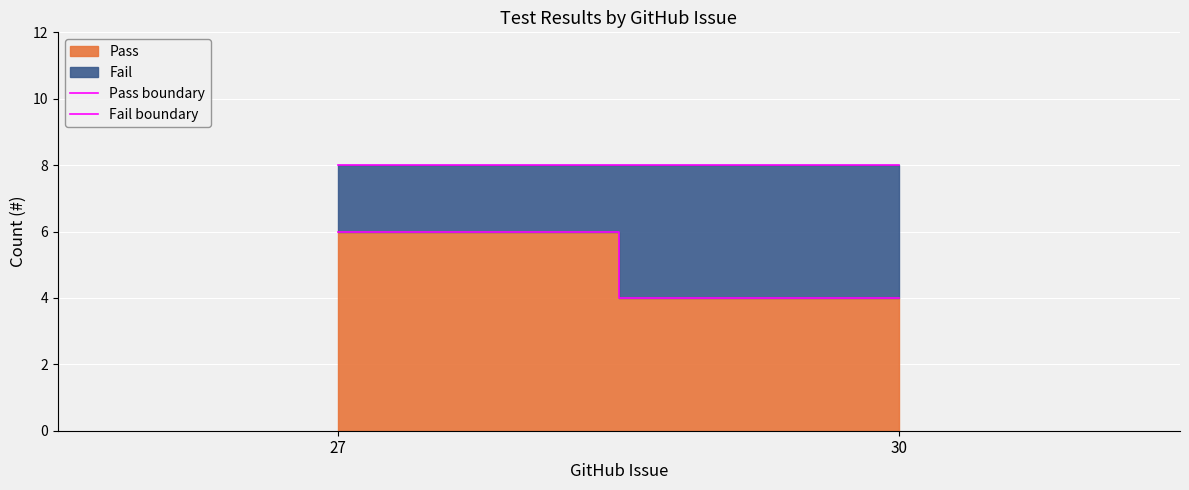

What is the sum of the Fail boundary values at 27 and 30?

16